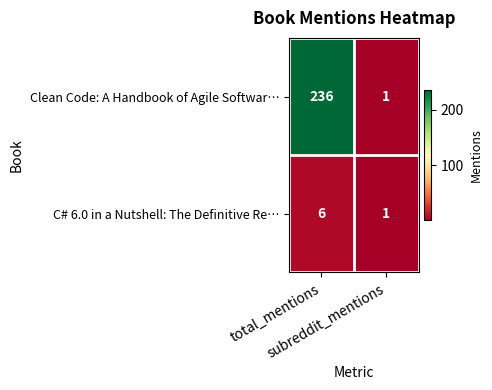

Which series has the largest range (max minus min)?

Clean Code: A Handbook of Agile Softwar…